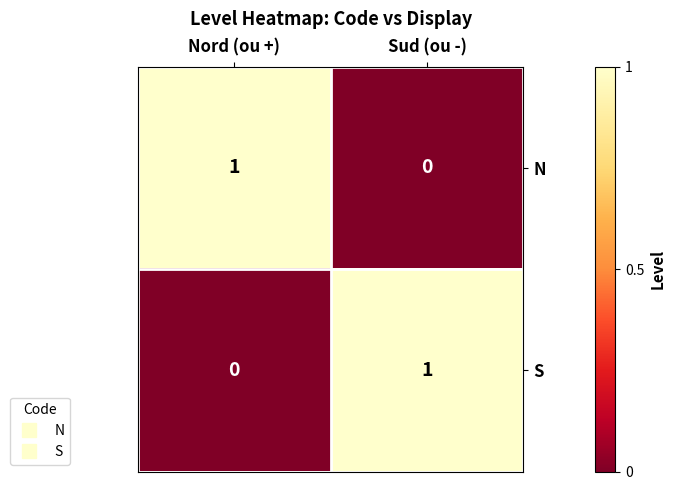

The value of N at Sud (ou -) is 0. True or false?

True